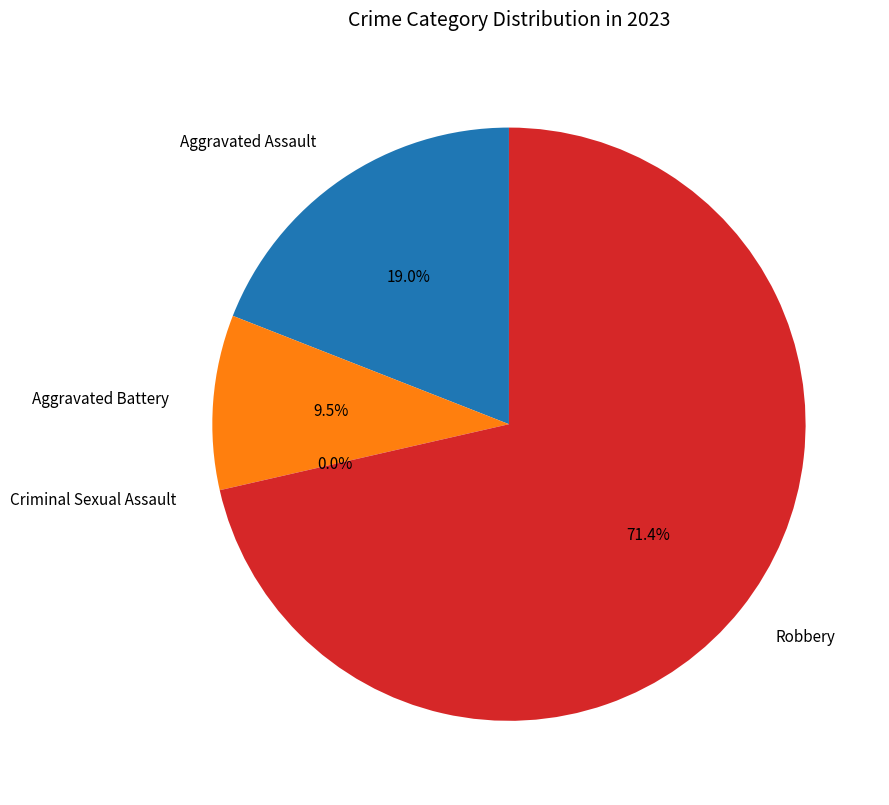

To the nearest percent, what is the combined percentage of Robbery and Criminal Sexual Assault?

71%